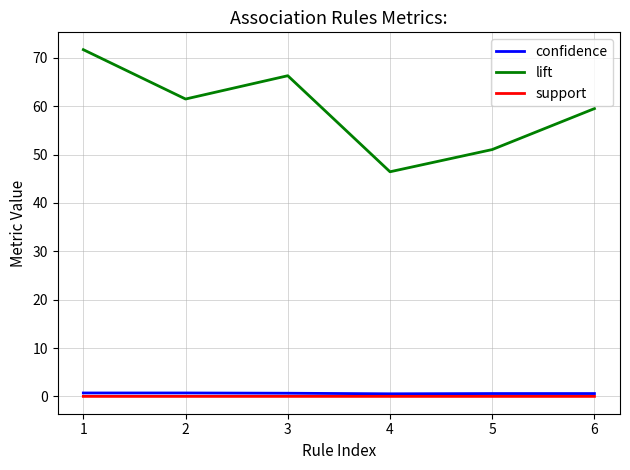

What is the maximum value shown in the chart?

71.7